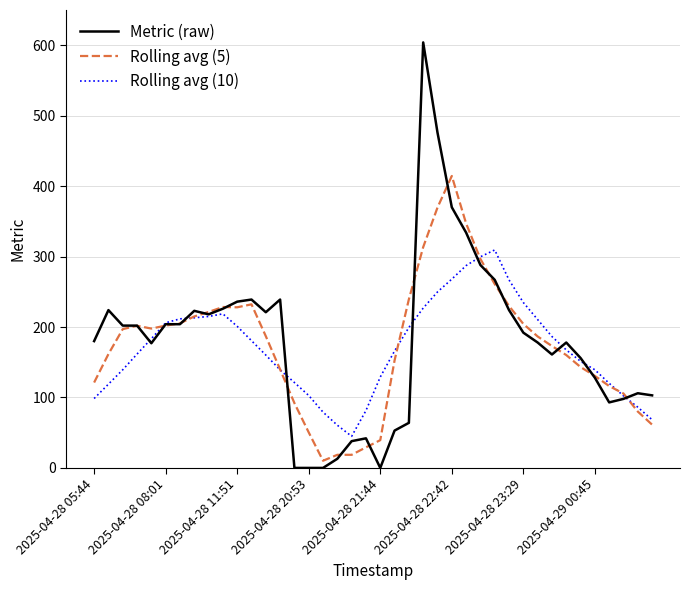

Rank the series by their maximum value, from lowest to highest.

Rolling avg (10), Rolling avg (5), Metric (raw)